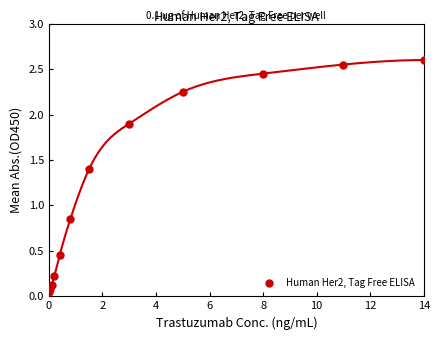

What is the average X value?

3.7